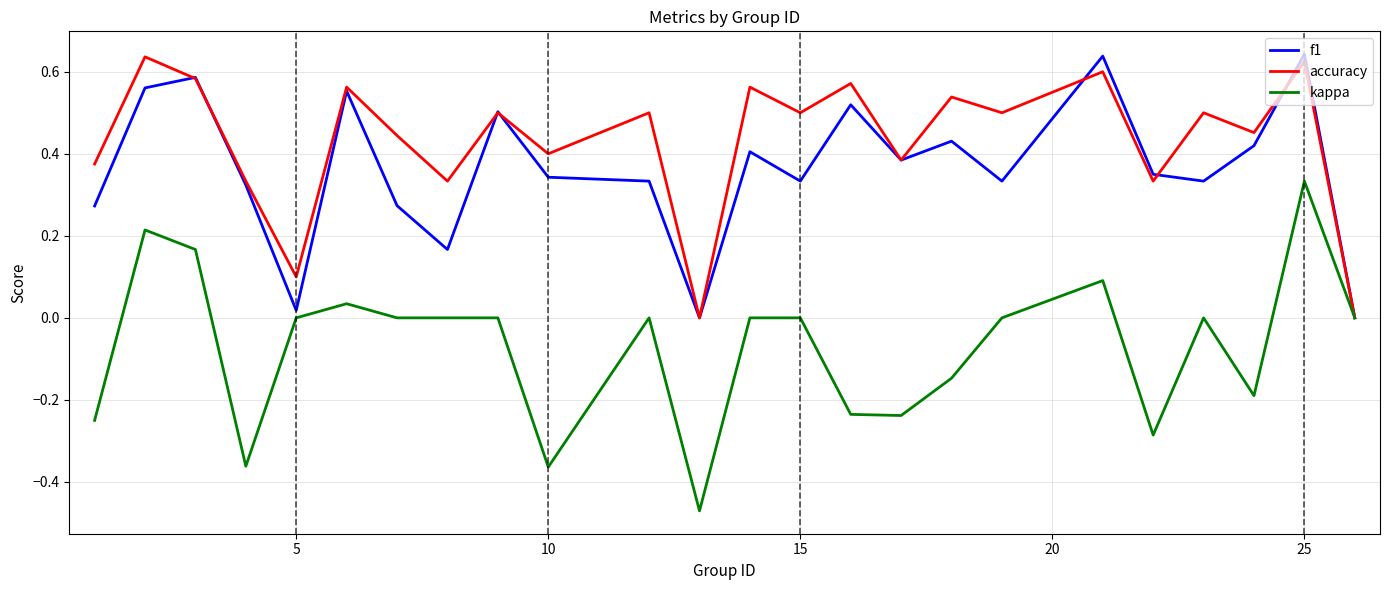

Which series has the widest spread of values?

kappa